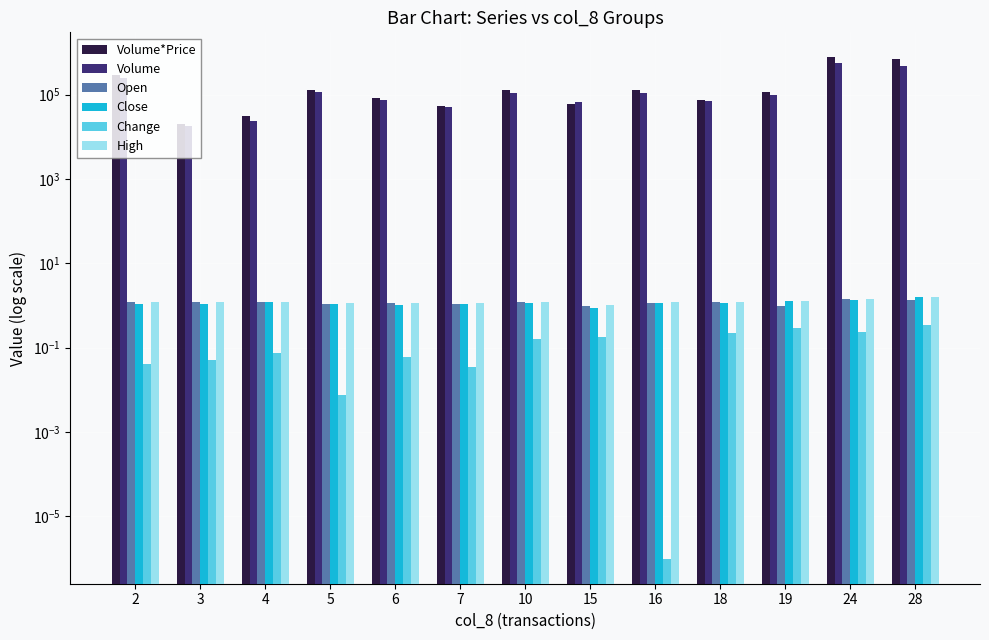

How many groups of bars are there?

13